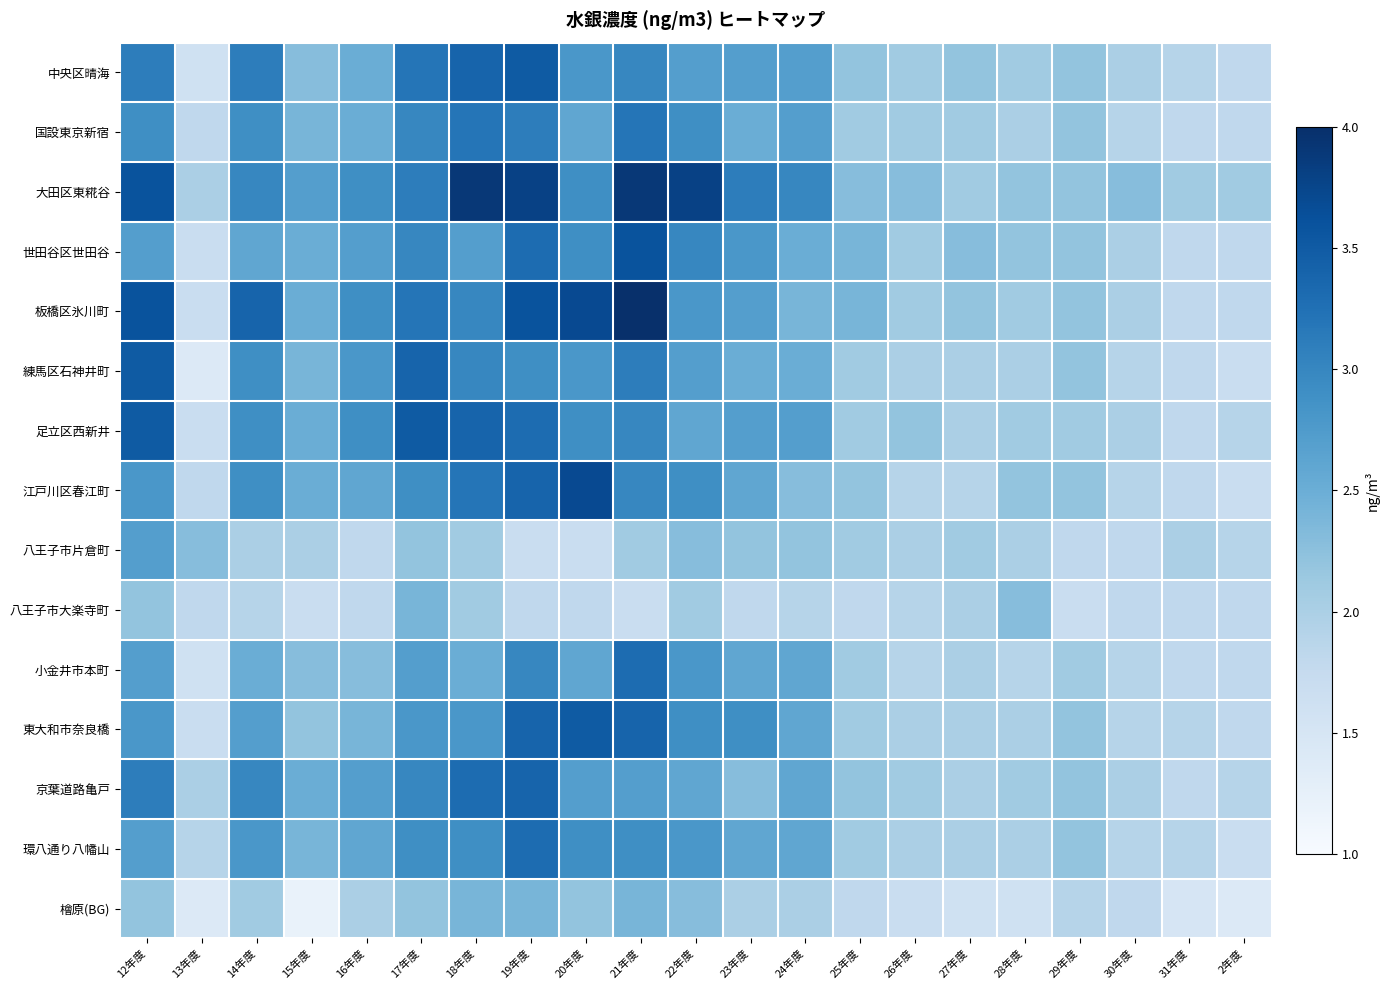

How many series are shown in this chart?

15